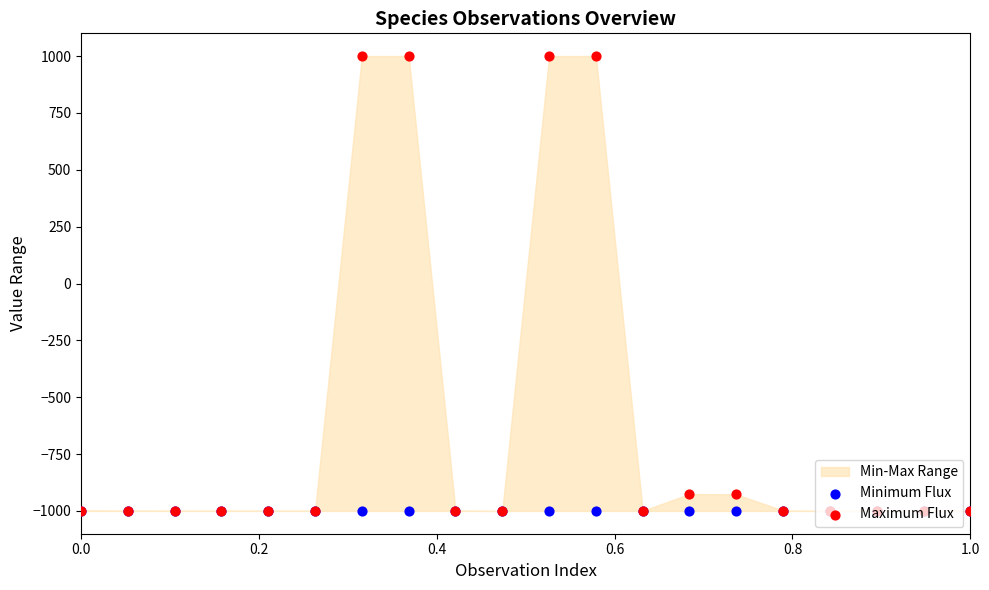

Is the value of Maximum Flux at 17 greater than the value of Minimum Flux at 6?

No